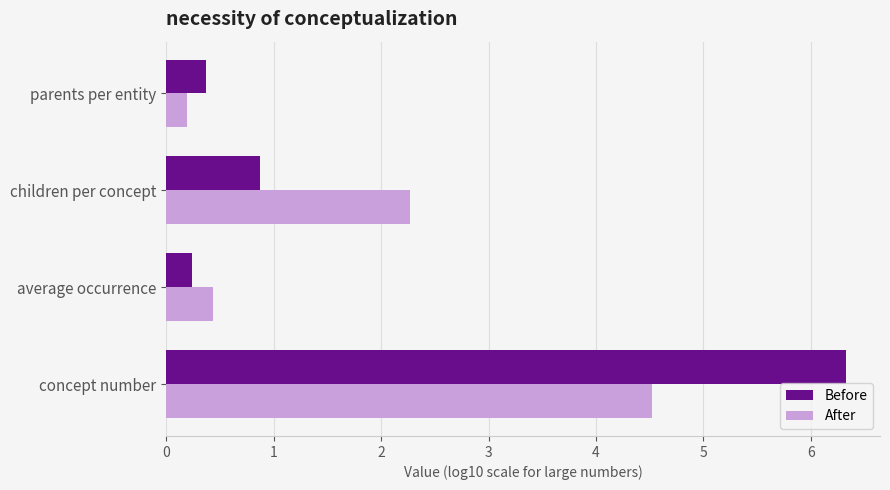

At which category is the sum across all series the highest?

concept number